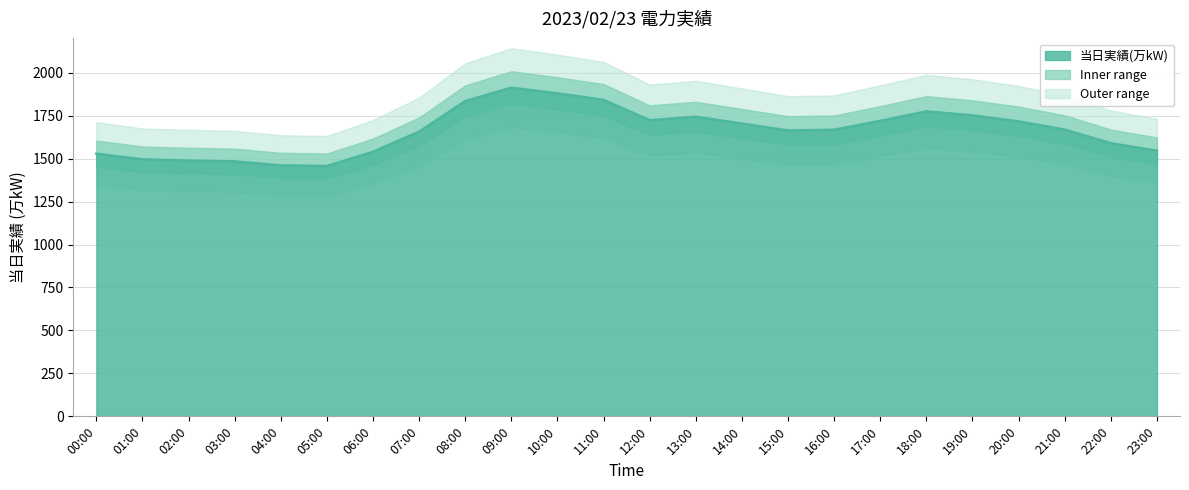

List the labels in order of value, largest first.

09:00, 10:00, 11:00, 08:00, 18:00, 19:00, 13:00, 12:00, 17:00, 20:00, 14:00, 21:00, 16:00, 15:00, 07:00, 22:00, 23:00, 06:00, 00:00, 01:00, 02:00, 03:00, 04:00, 05:00